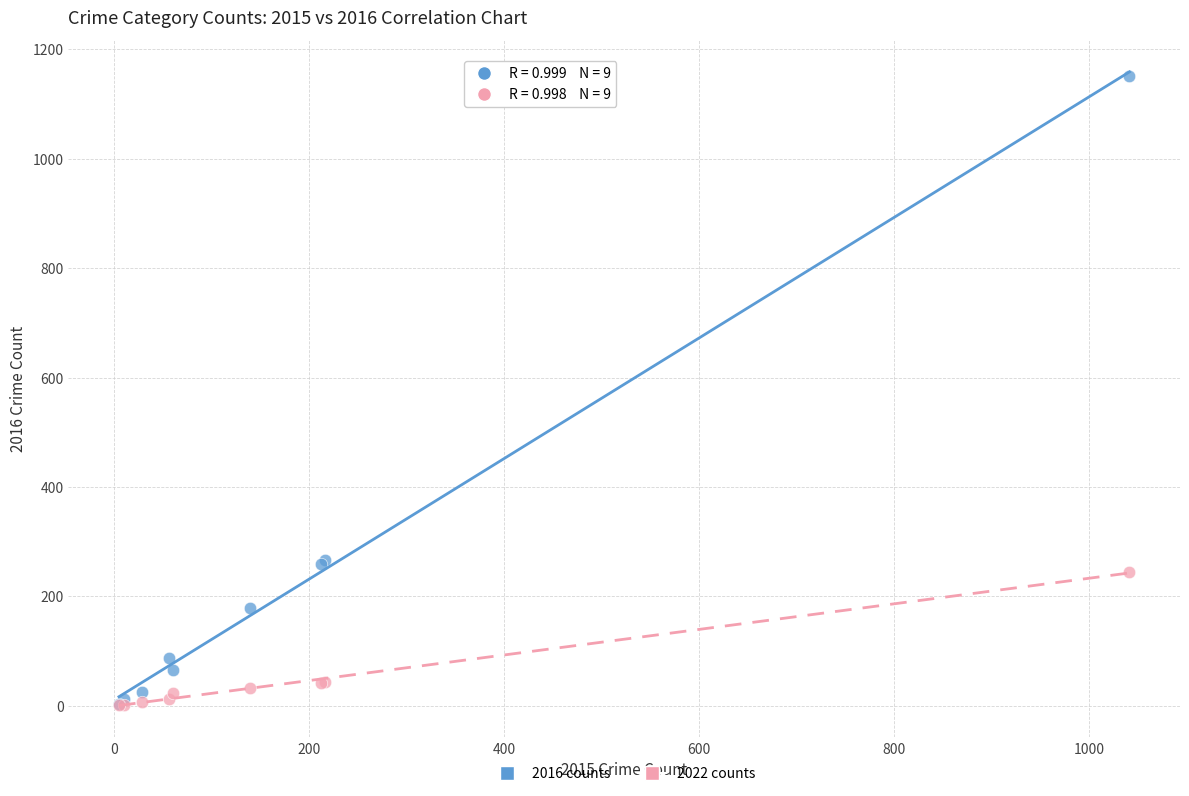

In the 2022 counts series, what Y value is closest to 123?

44